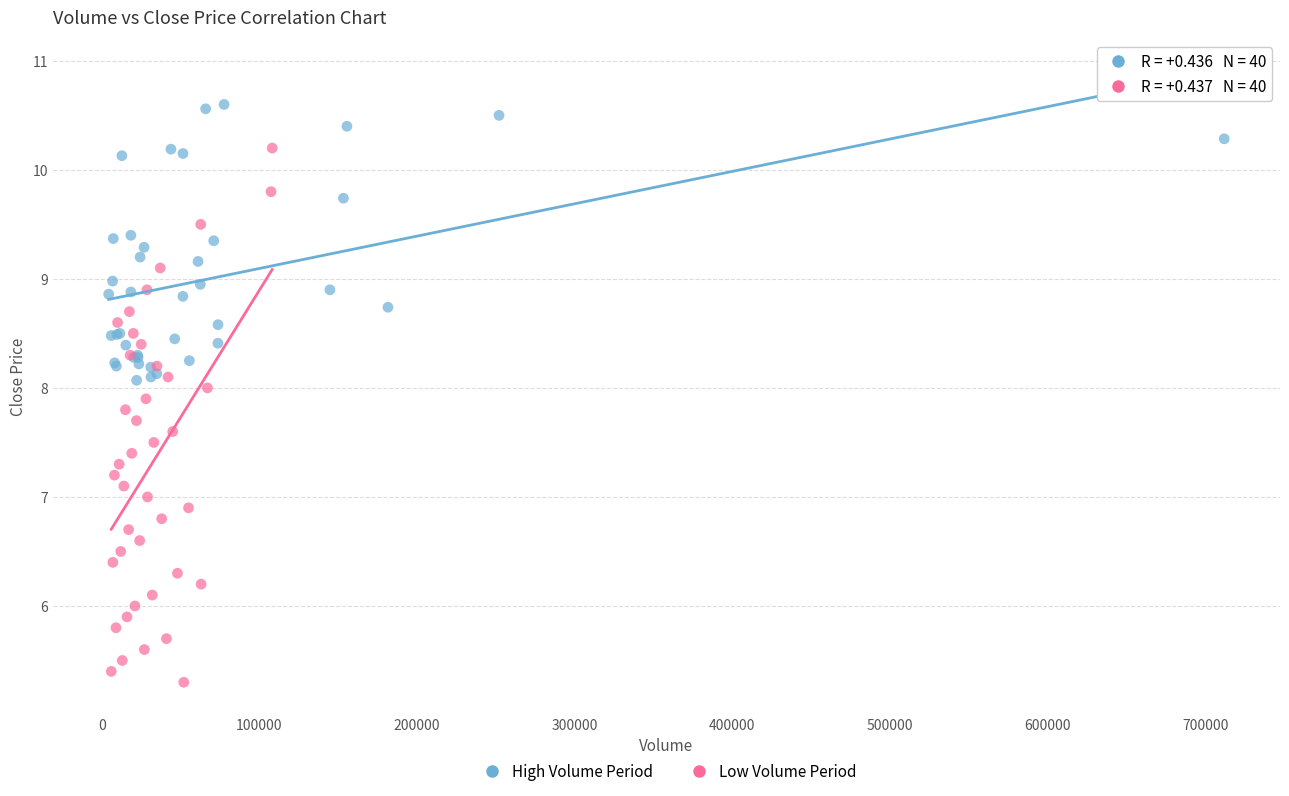

Which series has the widest spread of Y values?

Low Volume Period